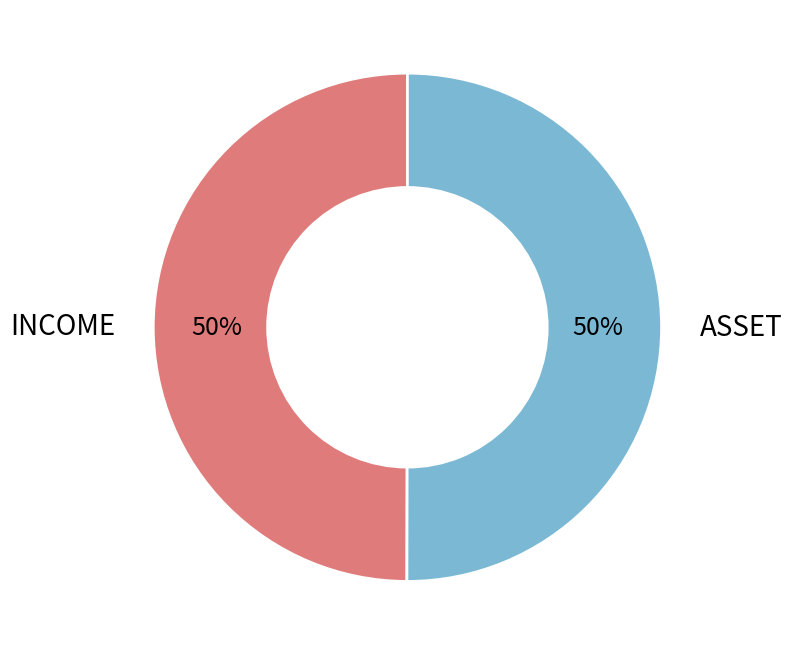

Is it true that ASSET is 50% of the pie?

True